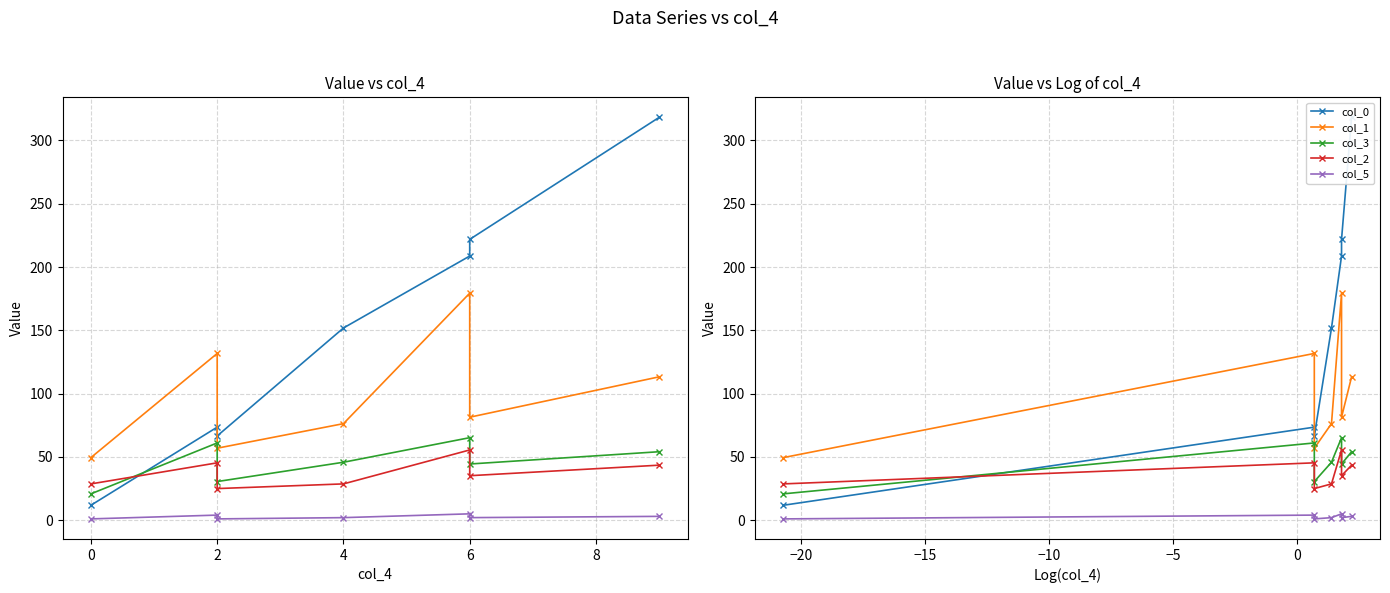

Count the number of categories in the chart.

7